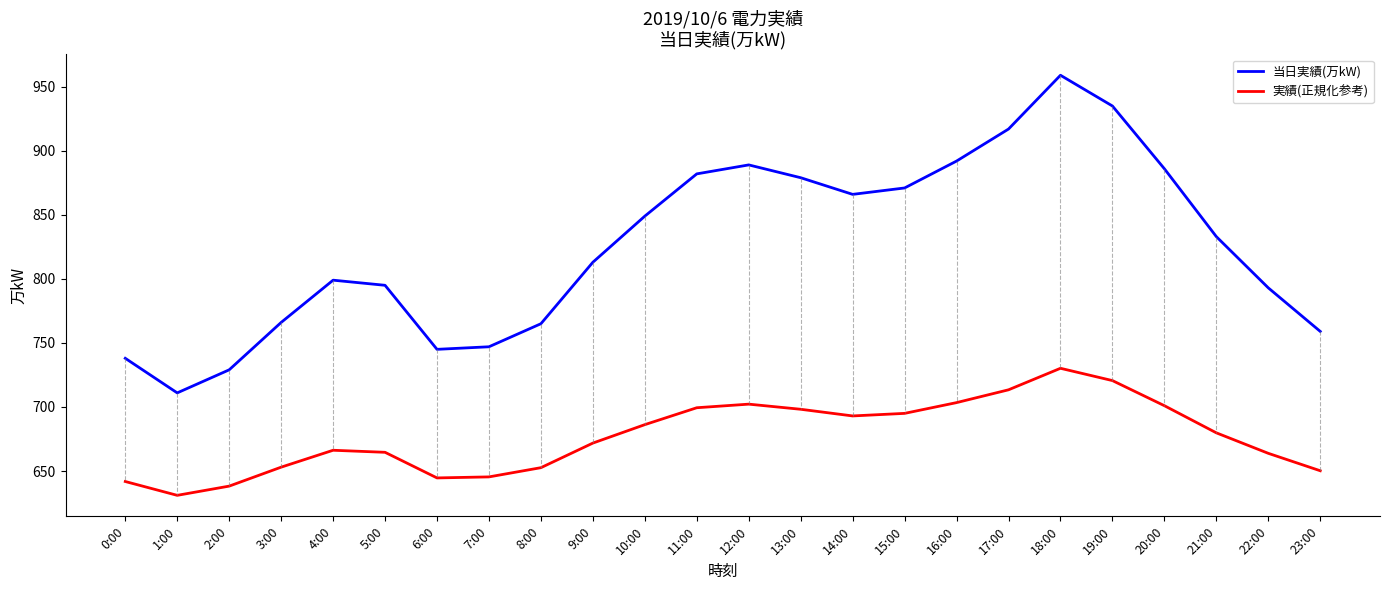

True or false: 当日実績(万kW) and 実績(正規化参考) cross at least once.

False